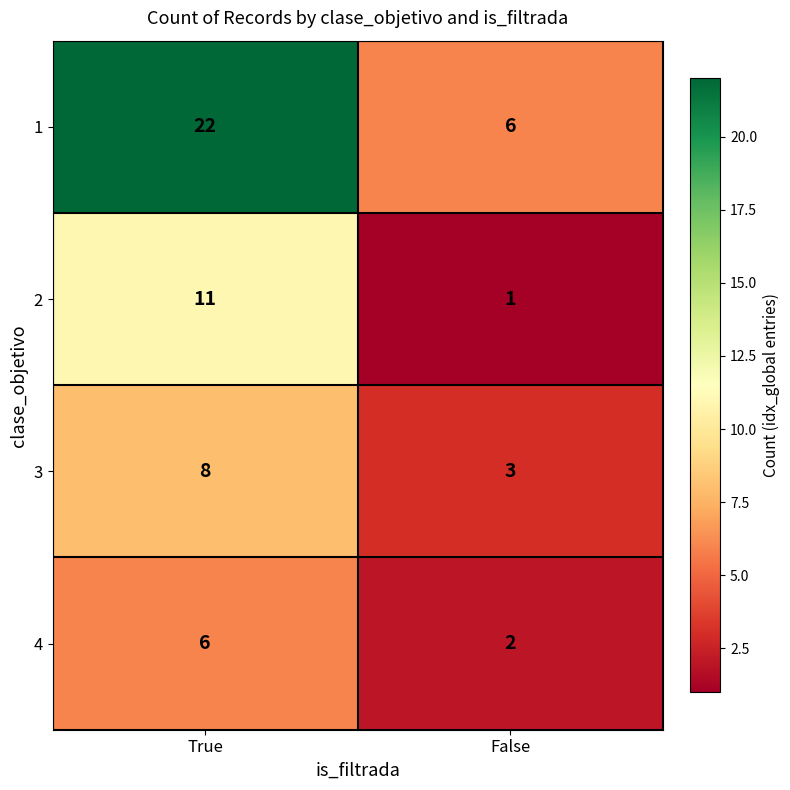

At which category is the sum across all series the highest?

True